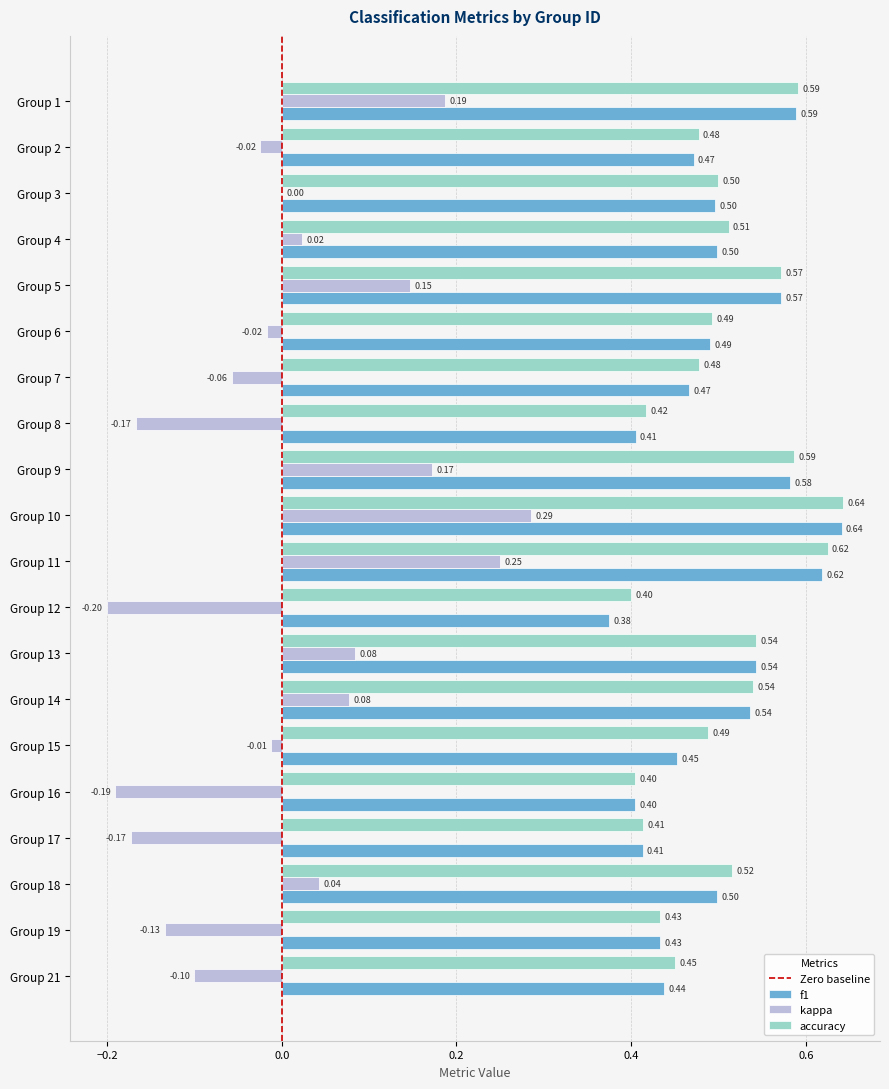

Which series has the largest total across all categories?

accuracy